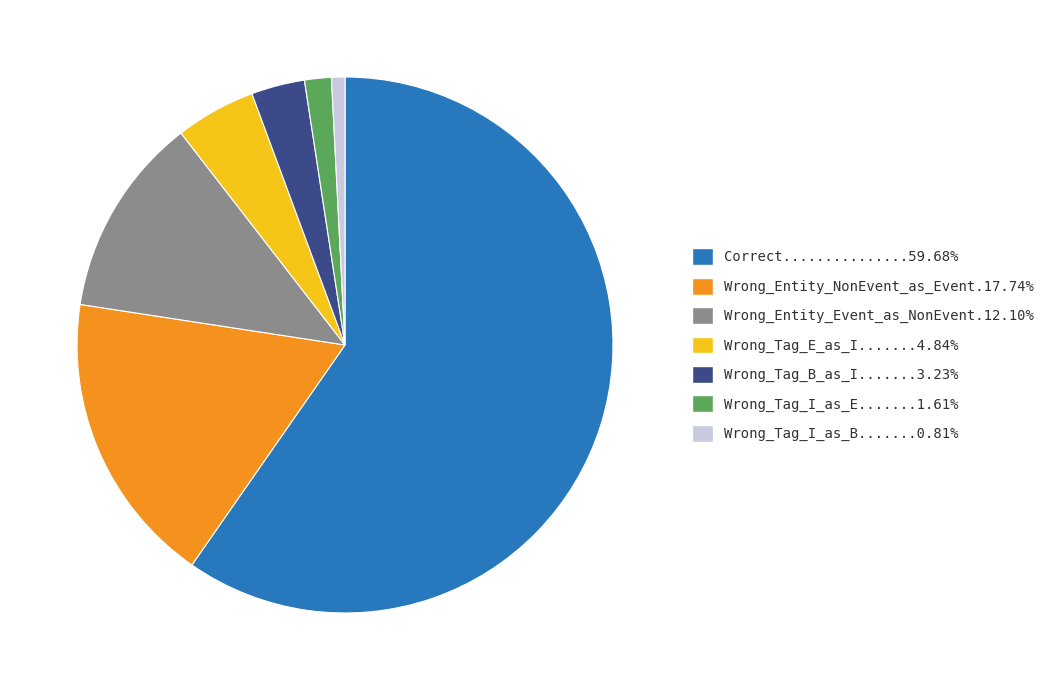

How many segments does this pie chart have?

7